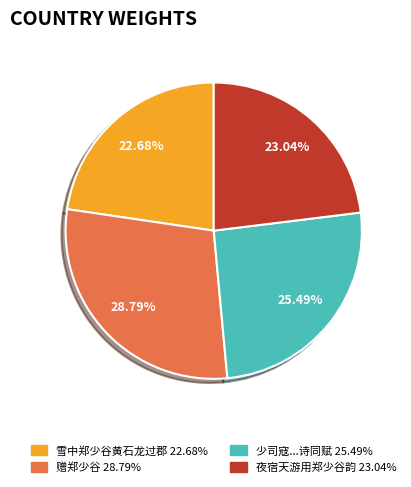

Is there a majority slice in this chart?

No